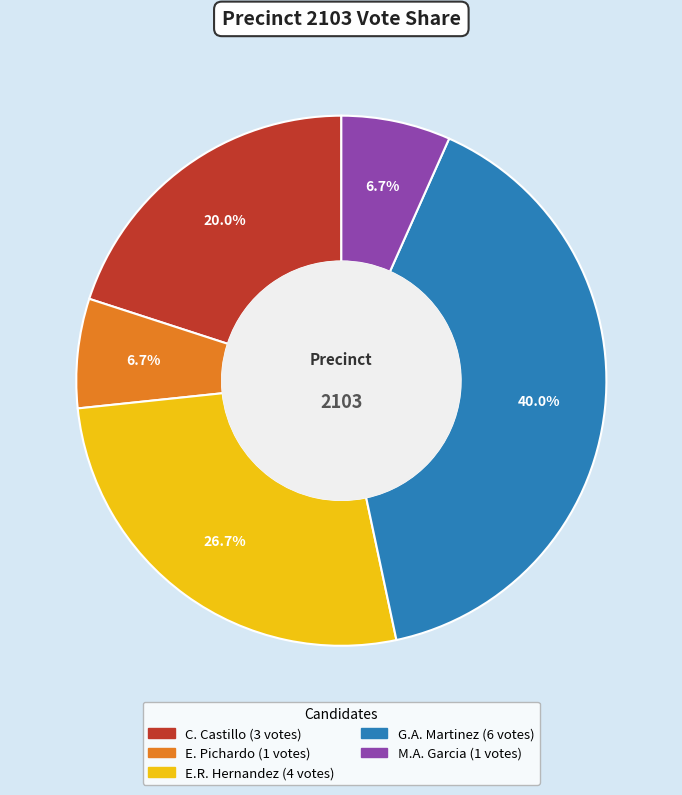

To the nearest percent, what is the difference between the largest and smallest slice percentages?

33%